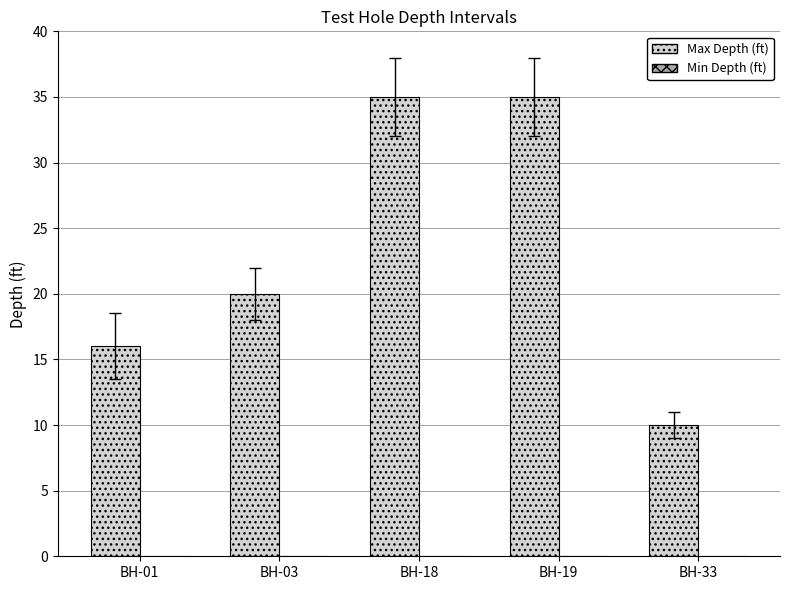

The value at BH-19 is 21. True or false?

False